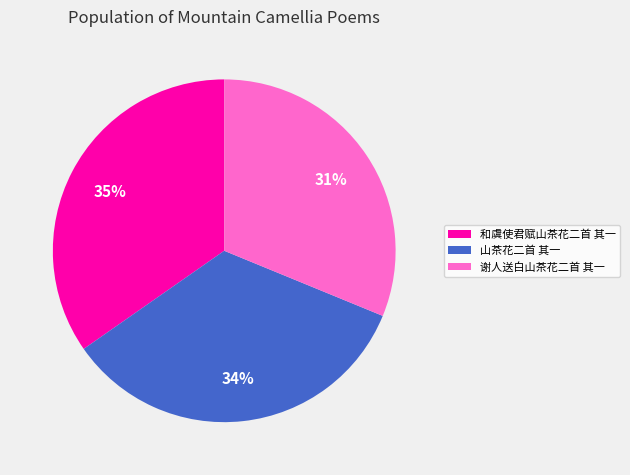

Is there a majority slice in this chart?

No